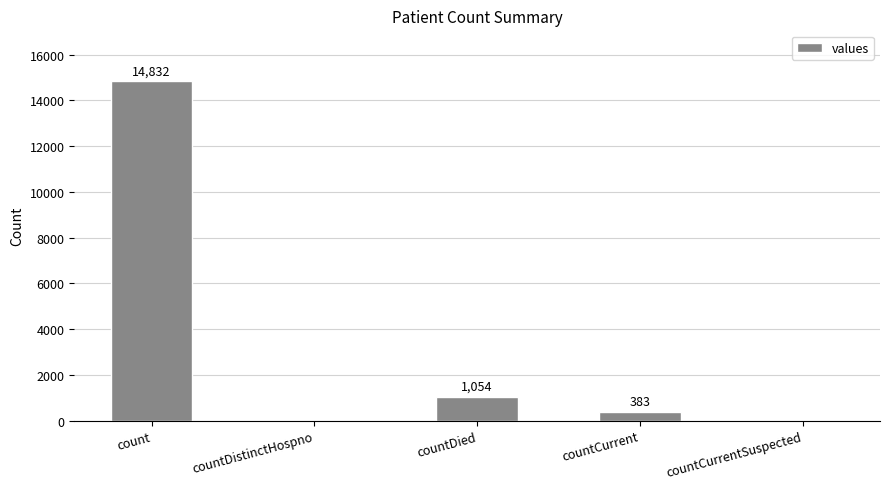

Does the chart contain stacked bars?

No